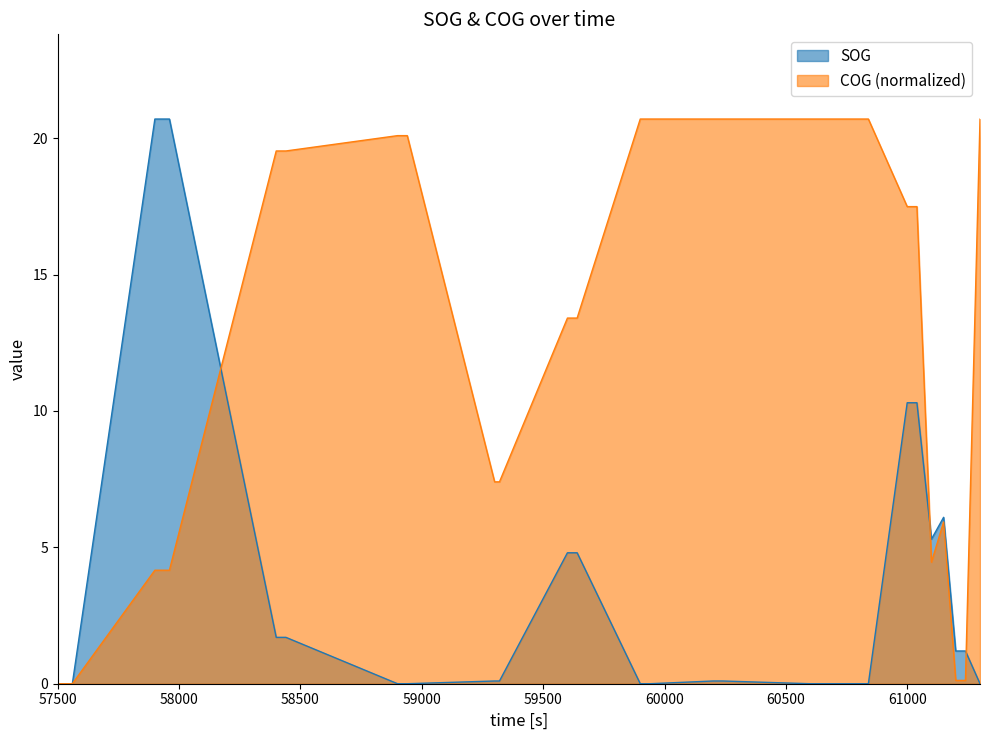

Reading left to right, list all the values displayed in this chart.

SOG: 0.0	0.0	0.0	0.0	20.7	20.7	20.7	20.7	1.7	1.7	1.7	0.0	0.0	0.0	0.1	0.1	4.8	4.8	4.8	0.0	0.0	0.0	0.1	0.1	0.1	0.0	0.0	0.0	0.0	0.0	0.0	10.3	10.3	10.3	5.3	6.1	1.2	1.2	1.2	0.0
COG: 0.0	0.0	0.0	0.0	4.2	4.2	4.2	4.2	19.5	19.5	19.5	20.1	20.1	20.1	7.4	7.4	13.4	13.4	13.4	20.7	20.7	20.7	20.7	20.7	20.7	20.7	20.7	20.7	20.7	20.7	20.7	17.5	17.5	17.5	4.5	5.9	0.1	0.1	0.1	20.7